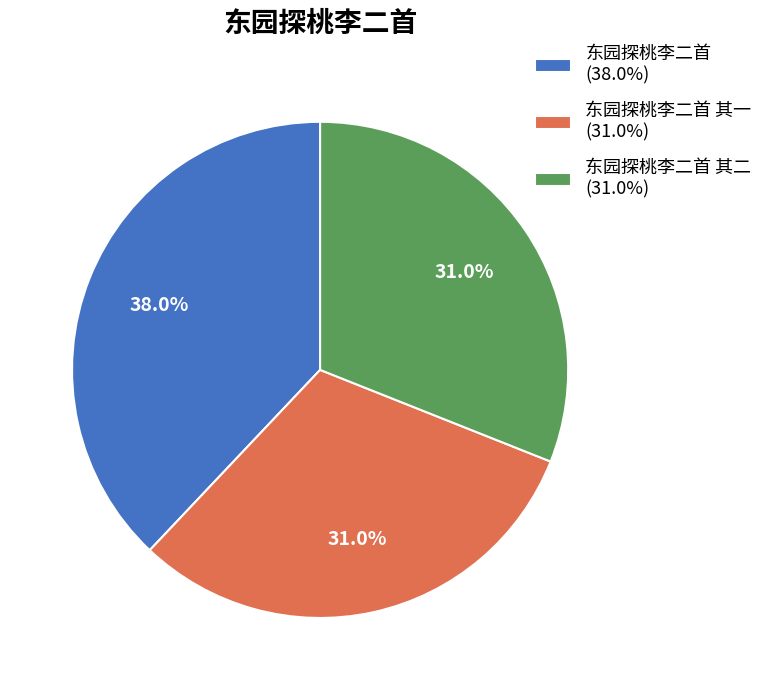

What is the total percentage of 东园探桃李二首 其二 (31.0%) and 东园探桃李二首 其一 (31.0%)?

62.0%